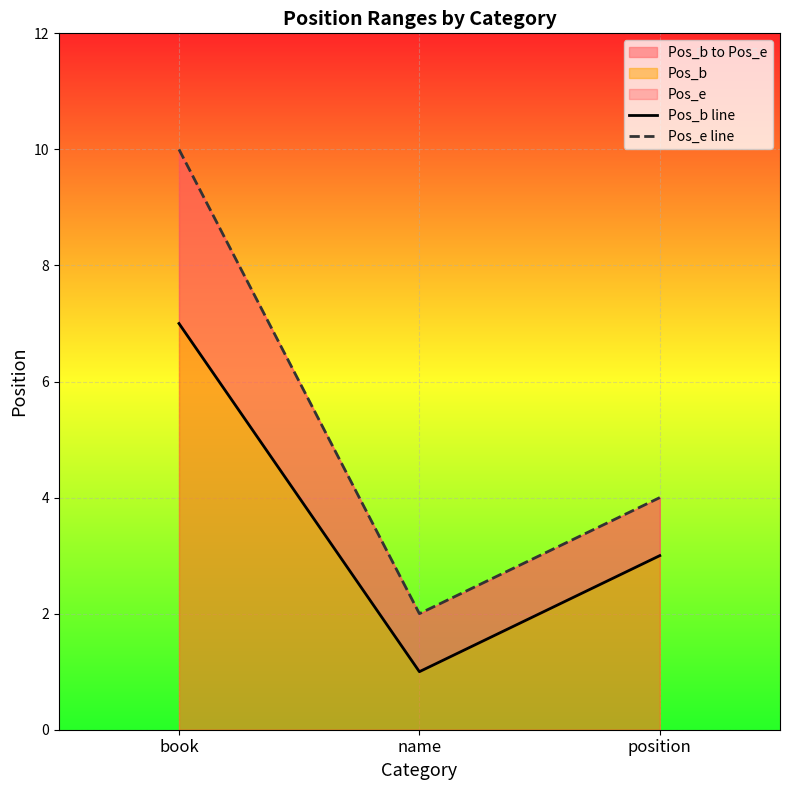

The Pos_b line series shows 3 at position. True or false?

True